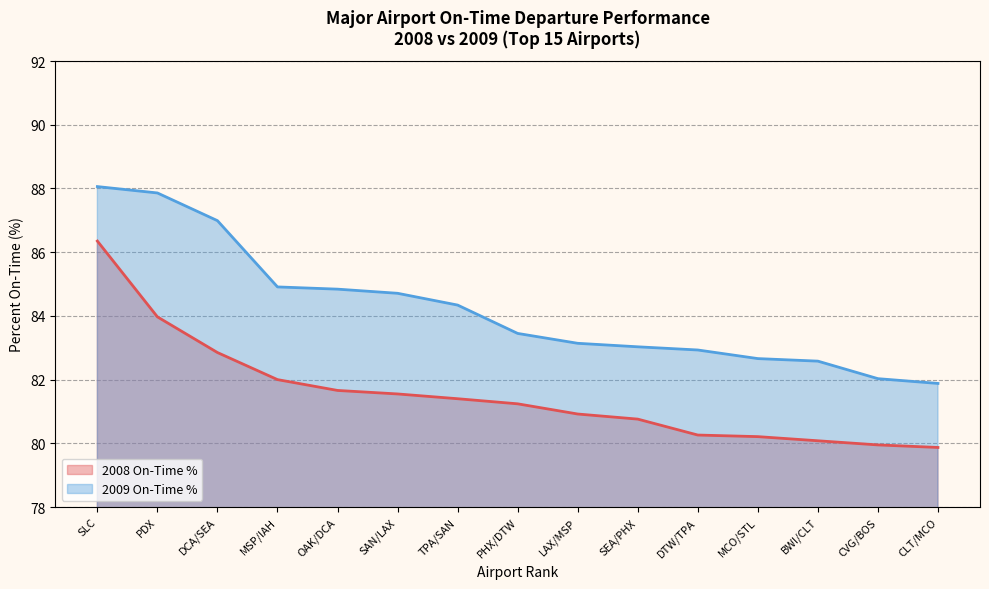

At which label is 2008 On-Time % closest to 83?

DCA/SEA